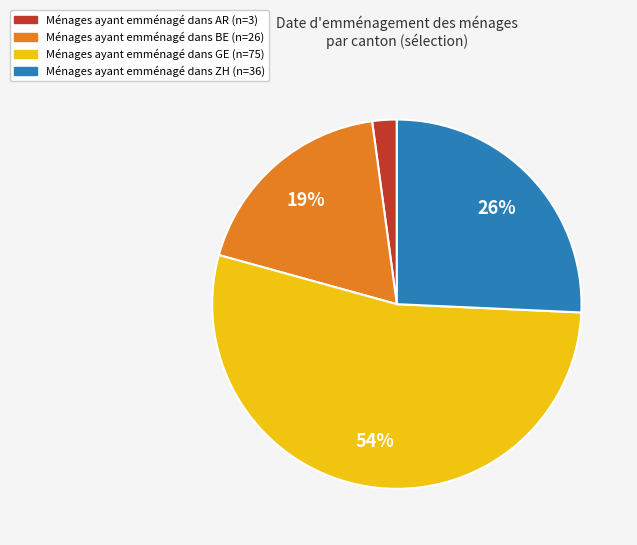

To the nearest percent, what is the average slice percentage?

25%